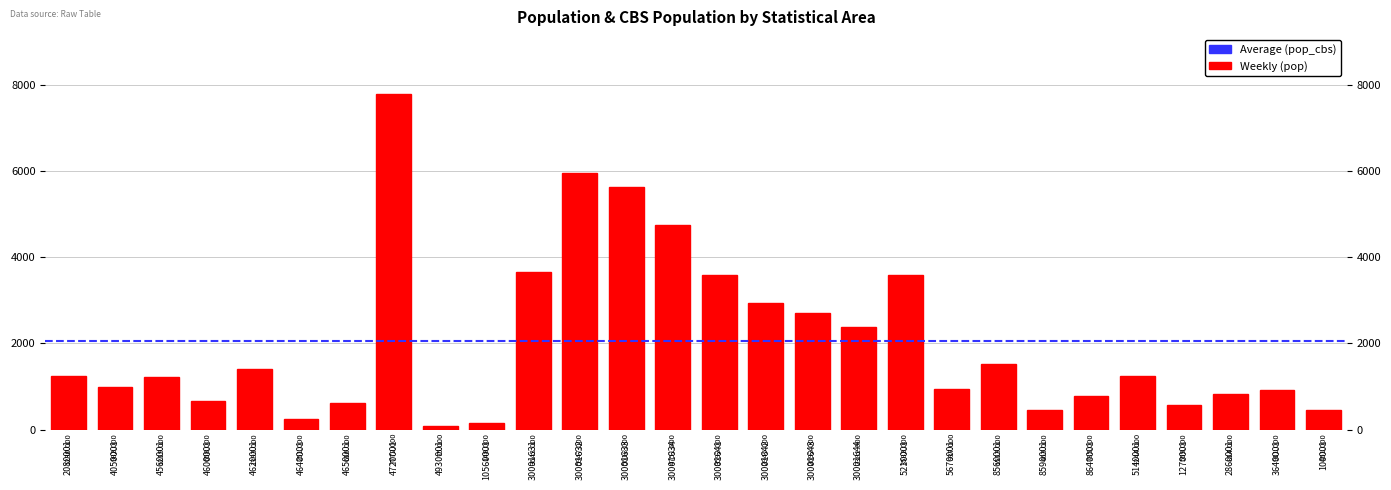

How many data points are above 1230?

13